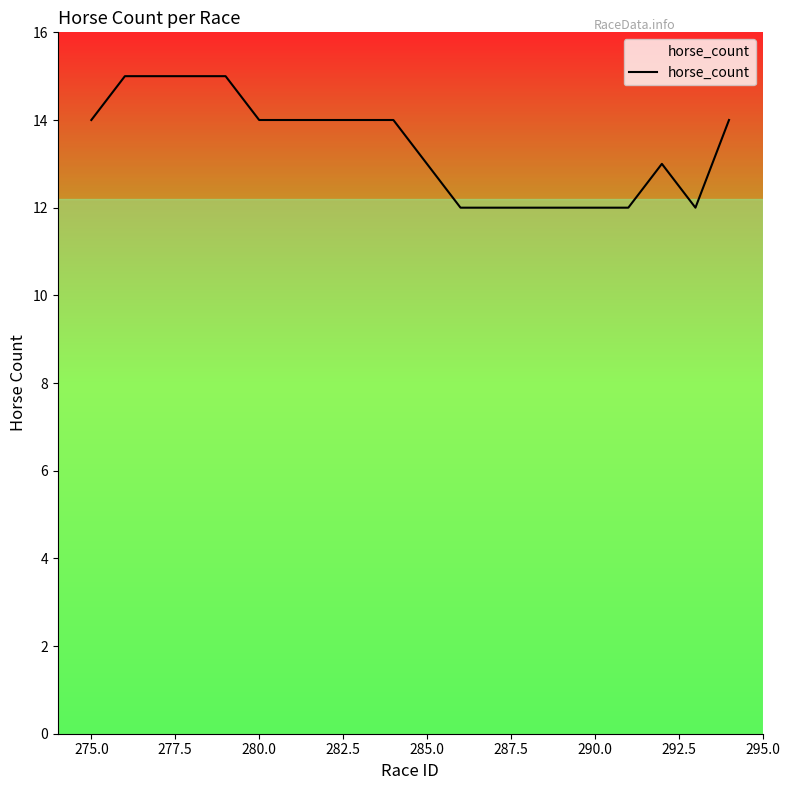

What is the difference between the maximum and minimum values?

3